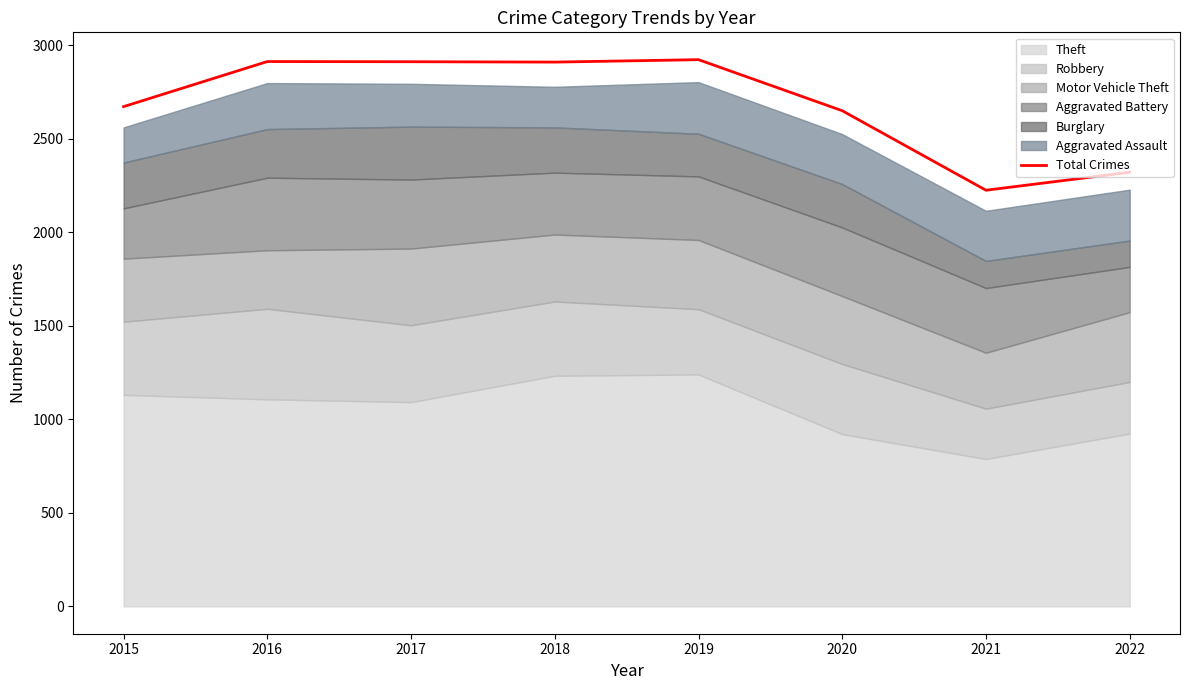

What is the value of the 8th point from the left?

2321